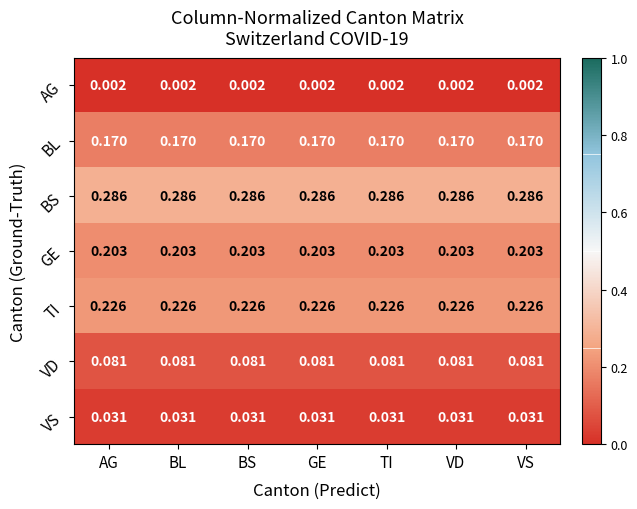

Rank the series by their maximum value, from highest to lowest.

BS, TI, GE, BL, VD, VS, AG